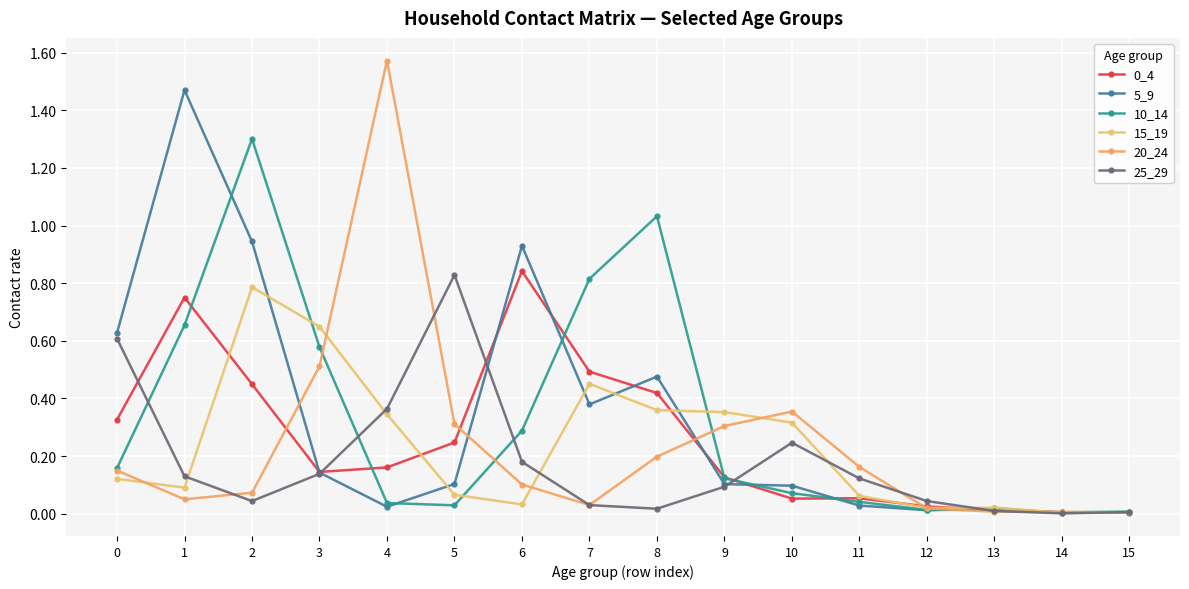

Which category has the highest value in the 0_4 series?

6